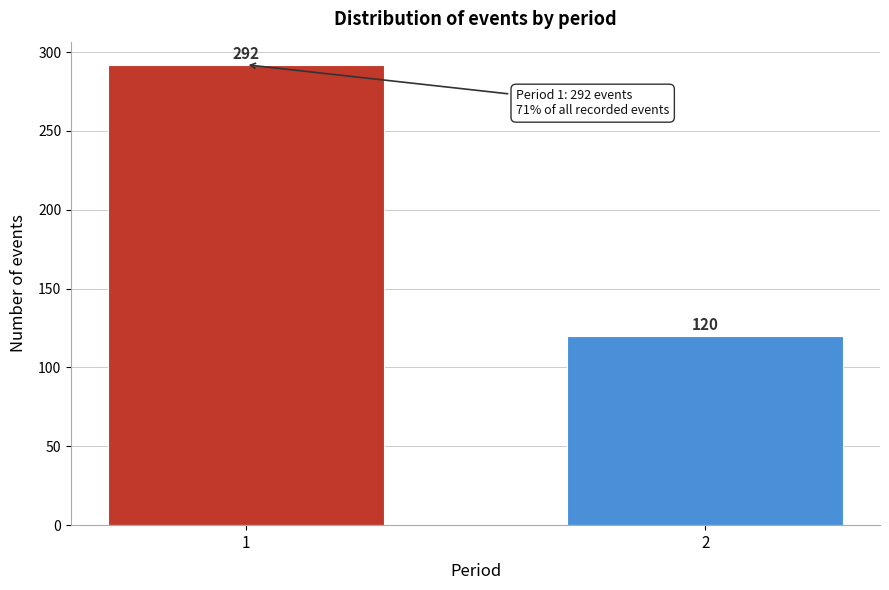

Reading left to right, list all the values displayed in this chart.

292	120